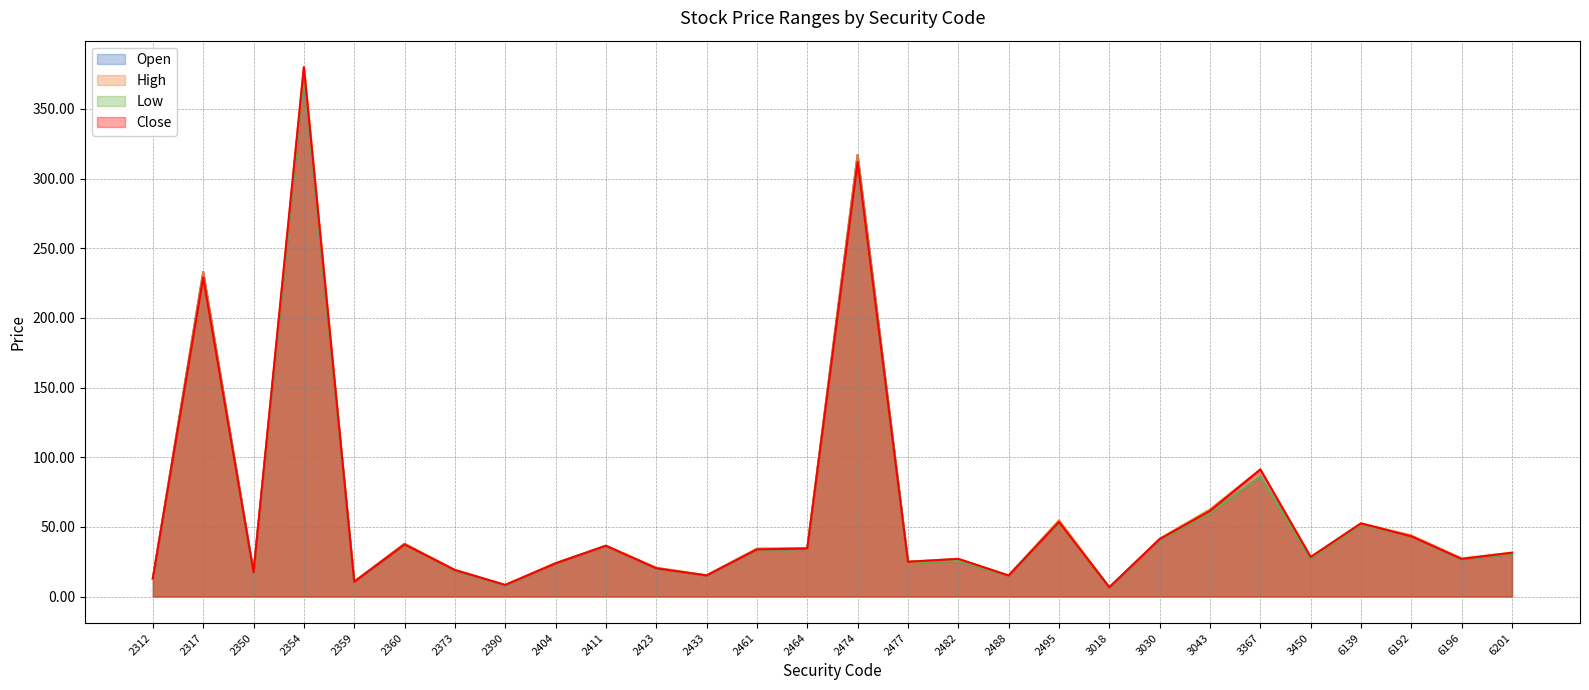

What is the value of the High point at the 13th from the left?

34.4